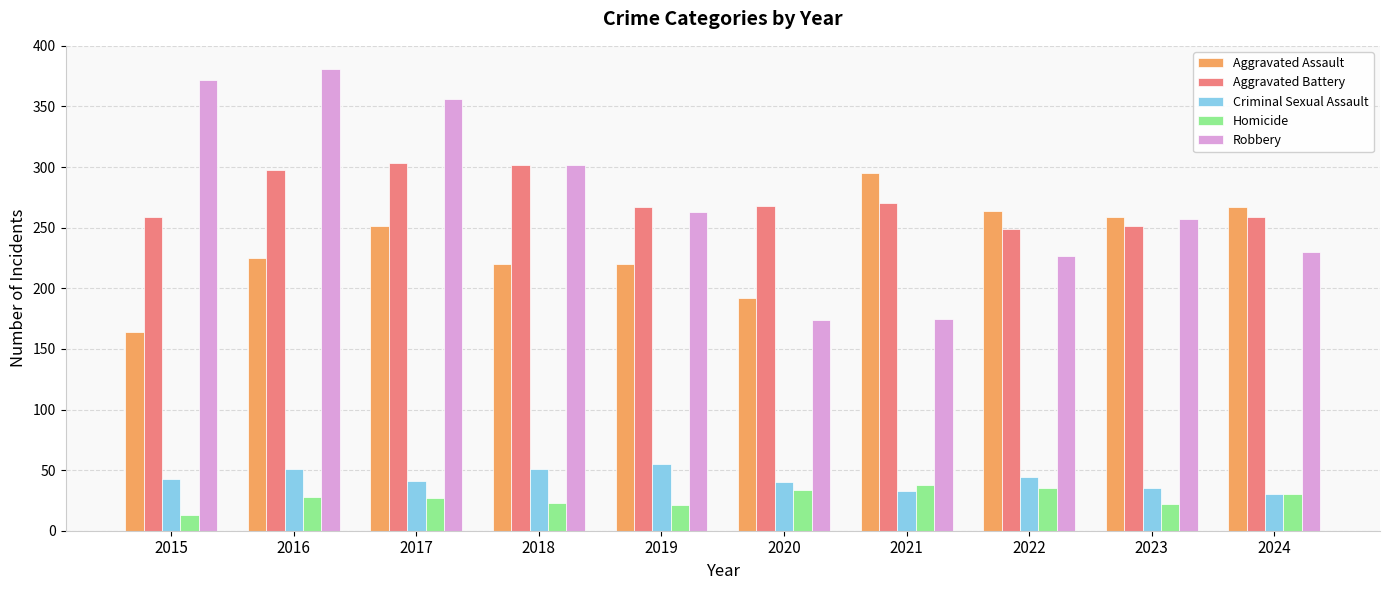

What is the total value across all series at 2016?

983